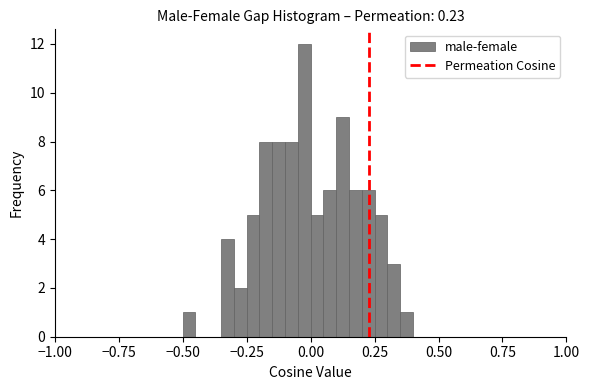

Around what value on the x-axis is the tallest bar? Give the approximate position of its centre, as read against the axis.

0.00